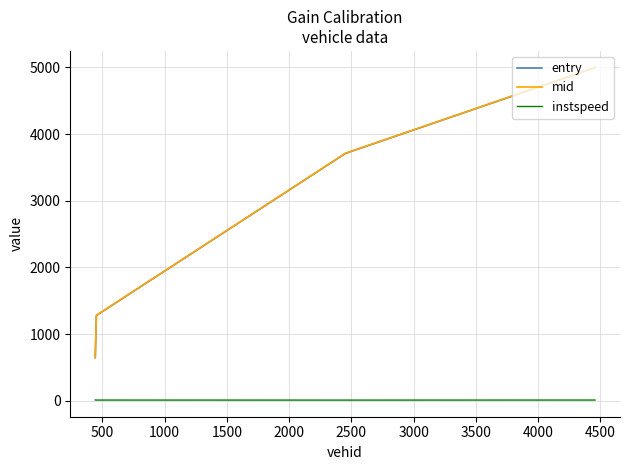

True or false: instspeed and entry intersect in this chart.

False